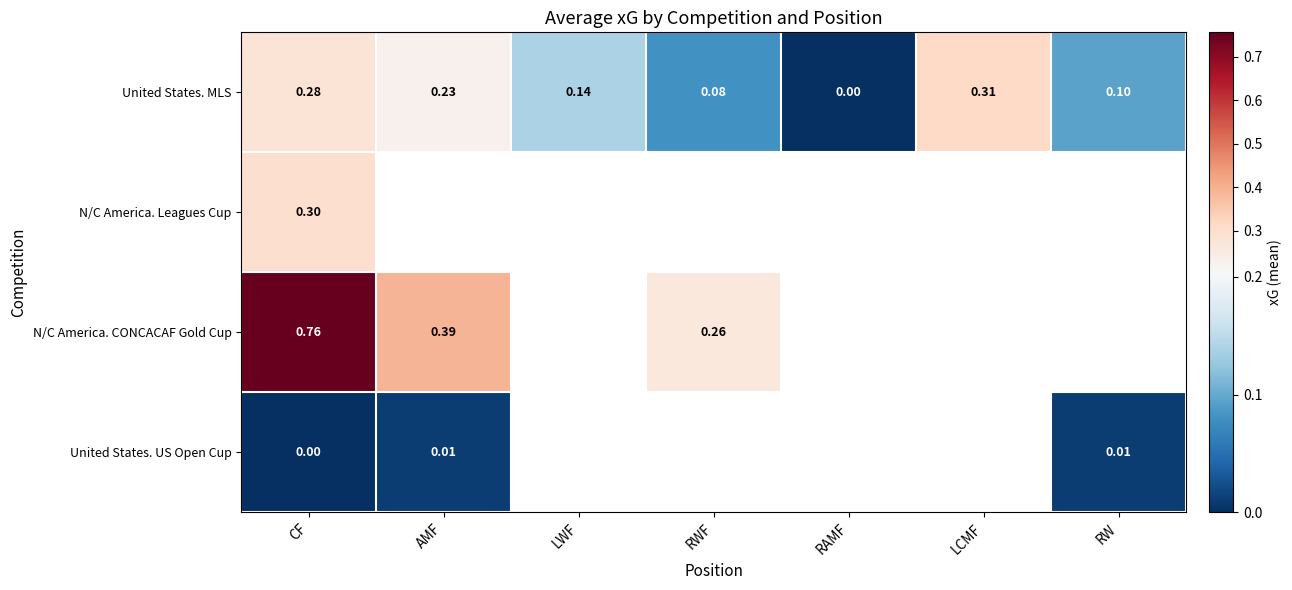

Rank the categories by United States. MLS value from highest to lowest.

LCMF, CF, AMF, LWF, RW, RWF, RAMF